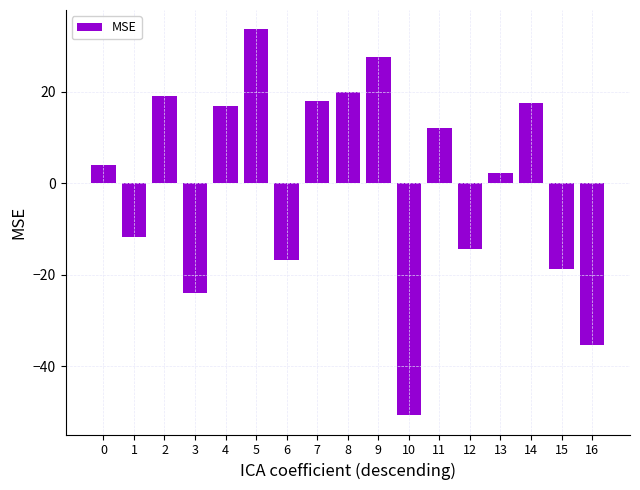

How many data points are less than 4?

8